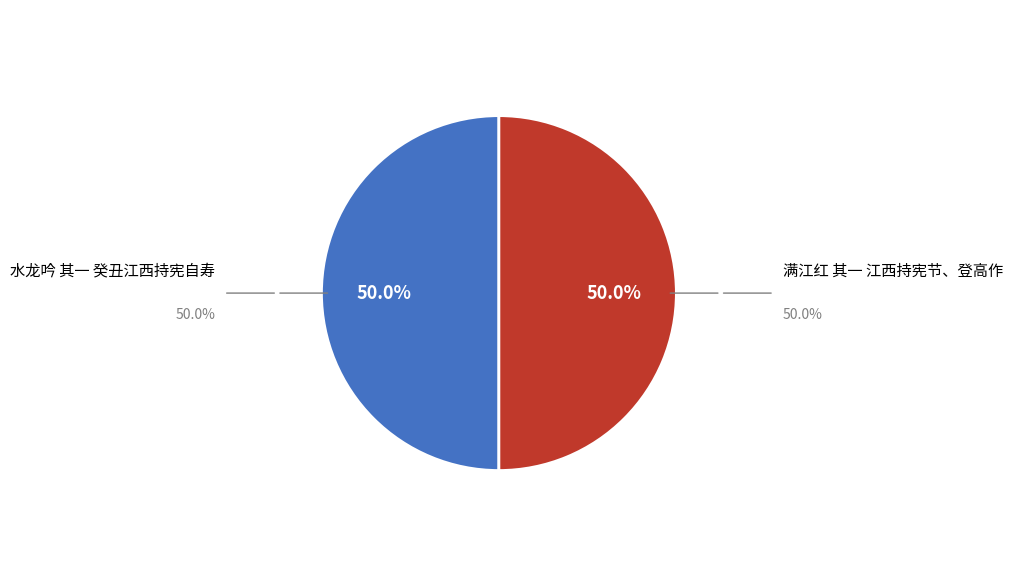

What percentage is the 满江红 其一 江西持宪节、登高作 slice, to the nearest percent?

50%